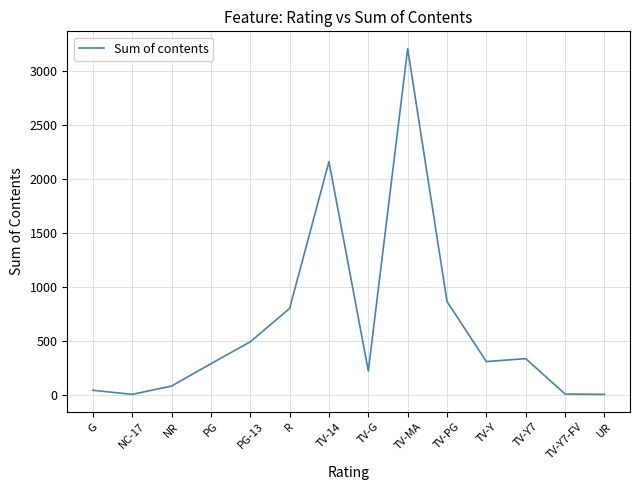

Between NC-17 and TV-PG, which is larger?

TV-PG